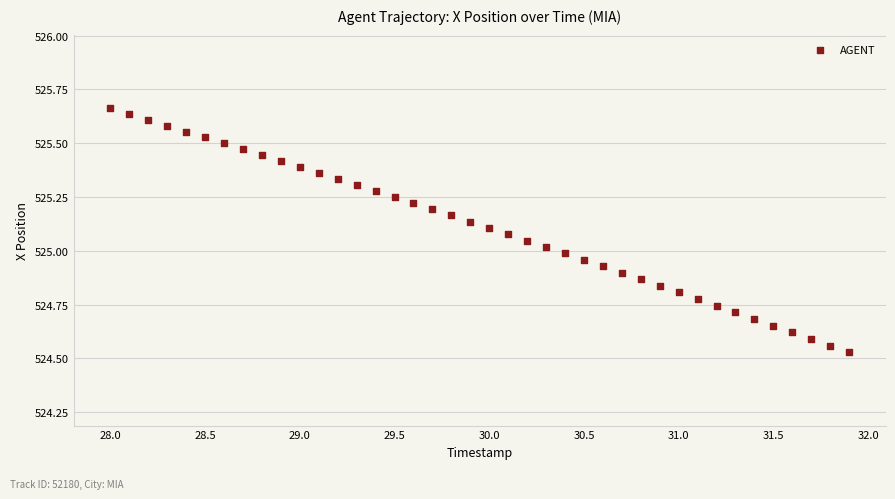

What is the range of Y values (max minus min)?

1.1